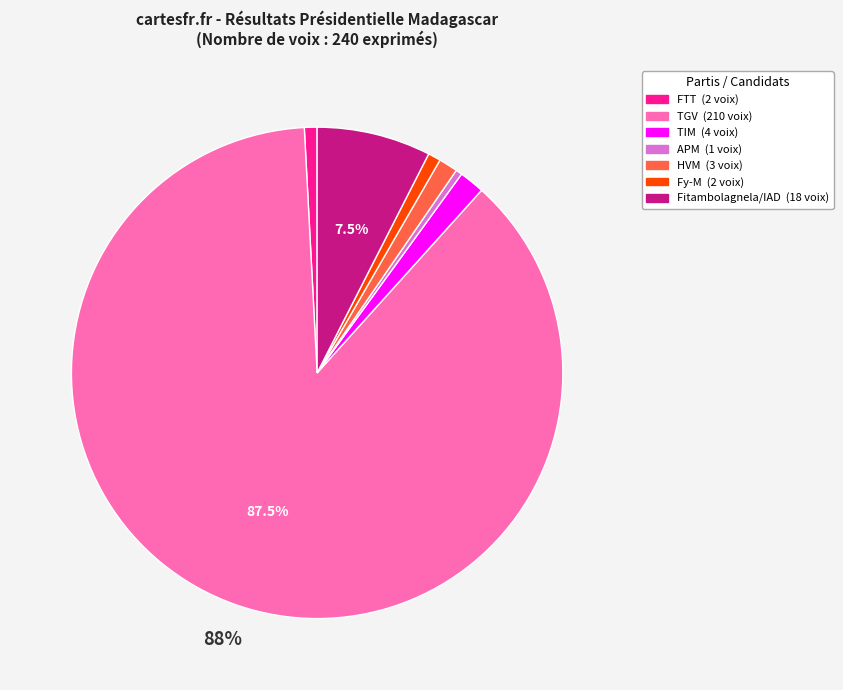

Is there a majority slice in this chart?

Yes